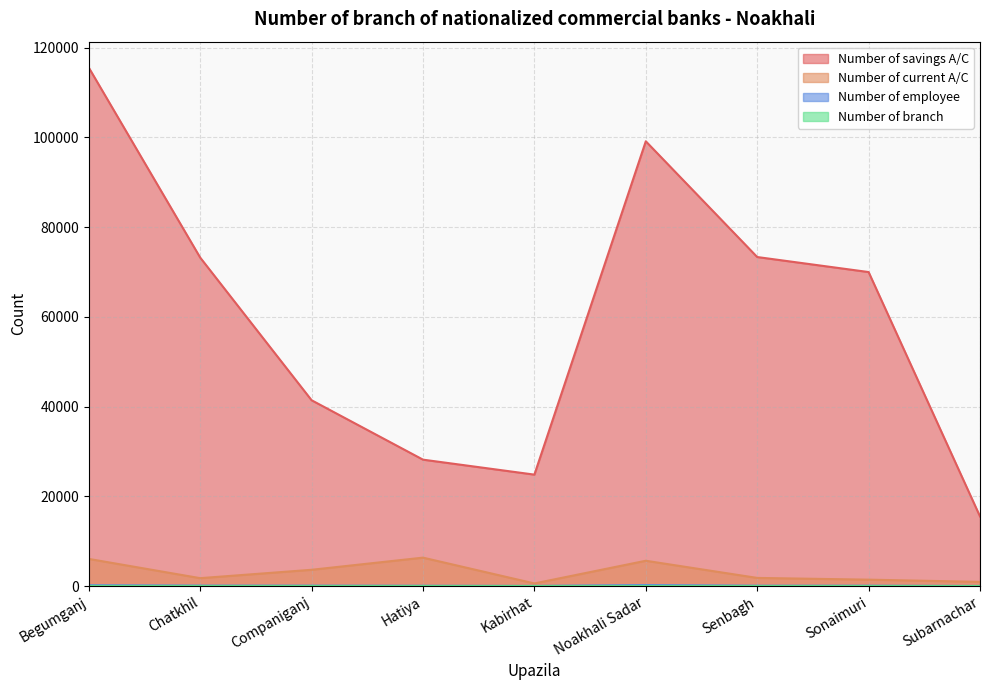

How many values in the Number of savings A/C series are below 69993?

4